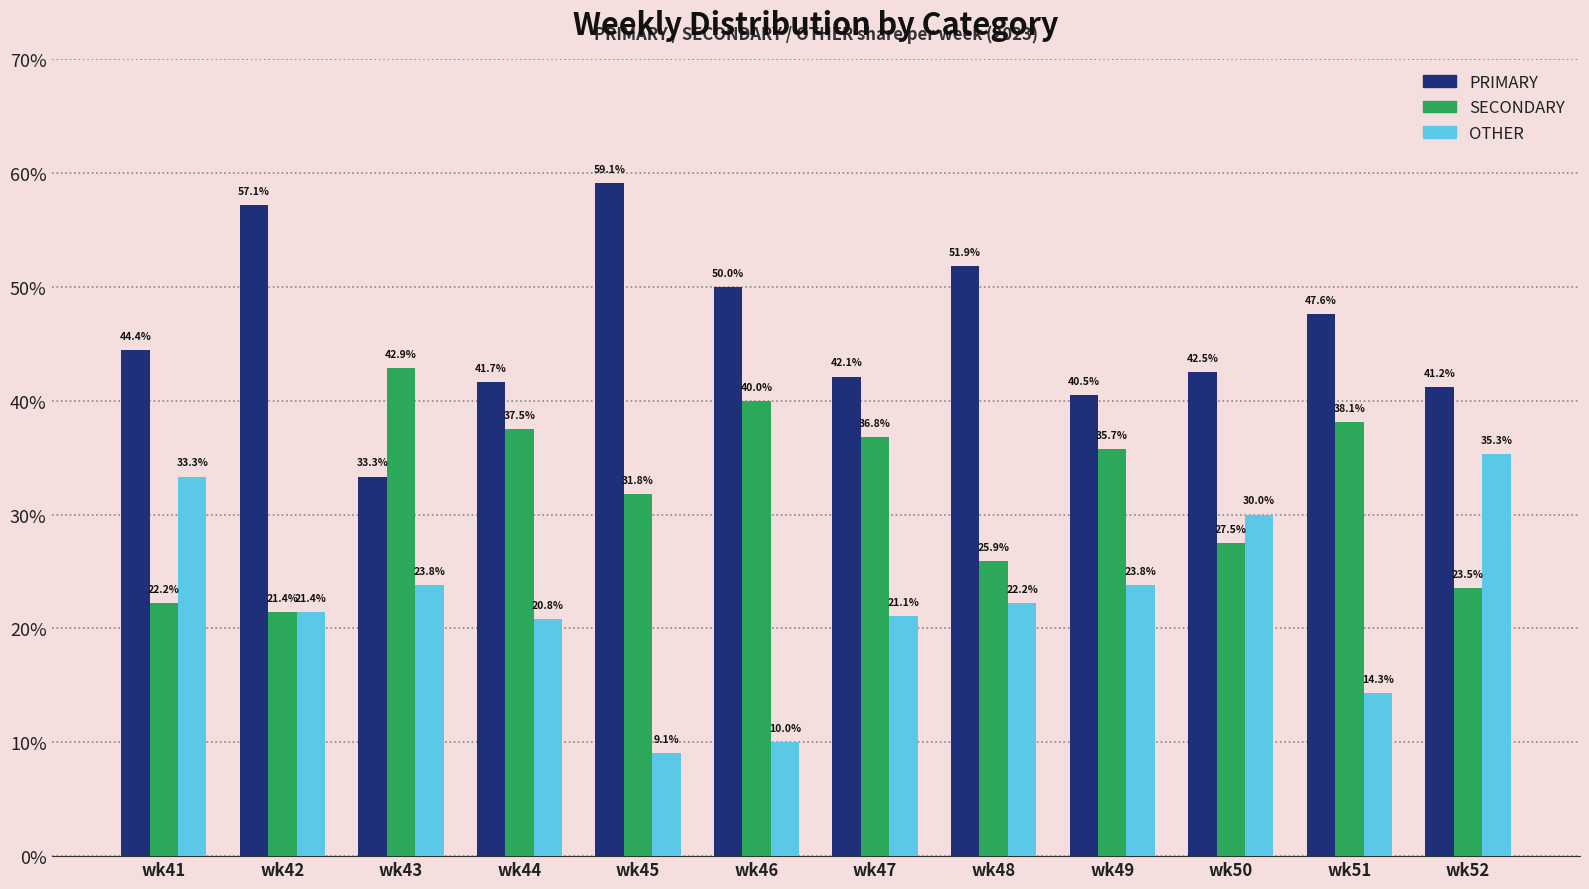

Is the value of OTHER at wk51 greater than the value of PRIMARY at wk51?

No